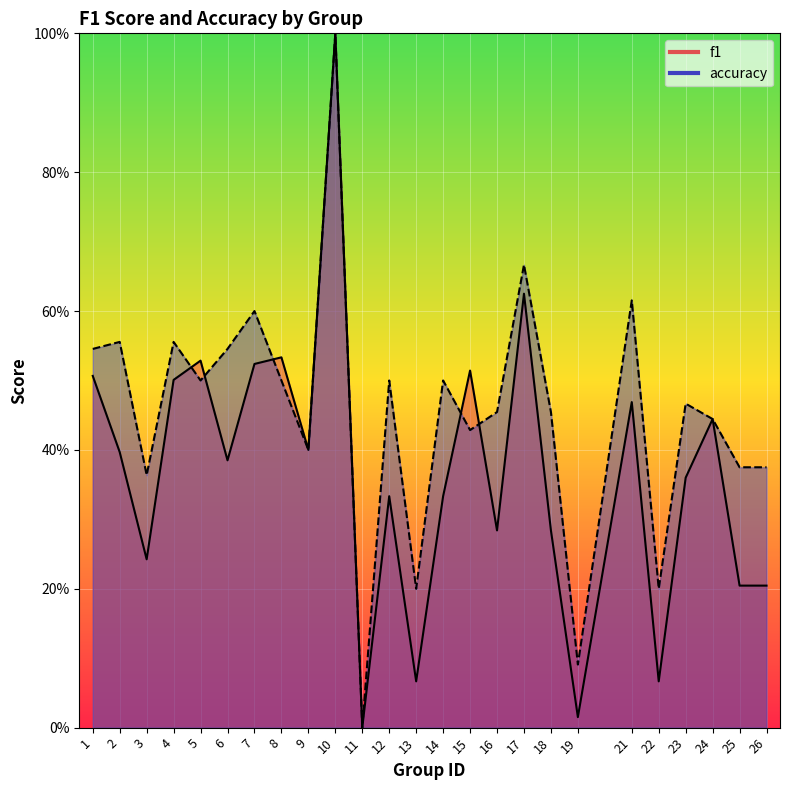

How many interior local valleys does the accuracy series have?

8